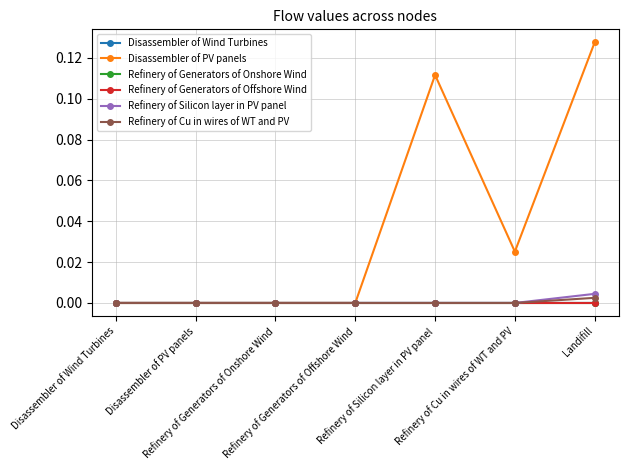

Count the number of data series in this chart.

6